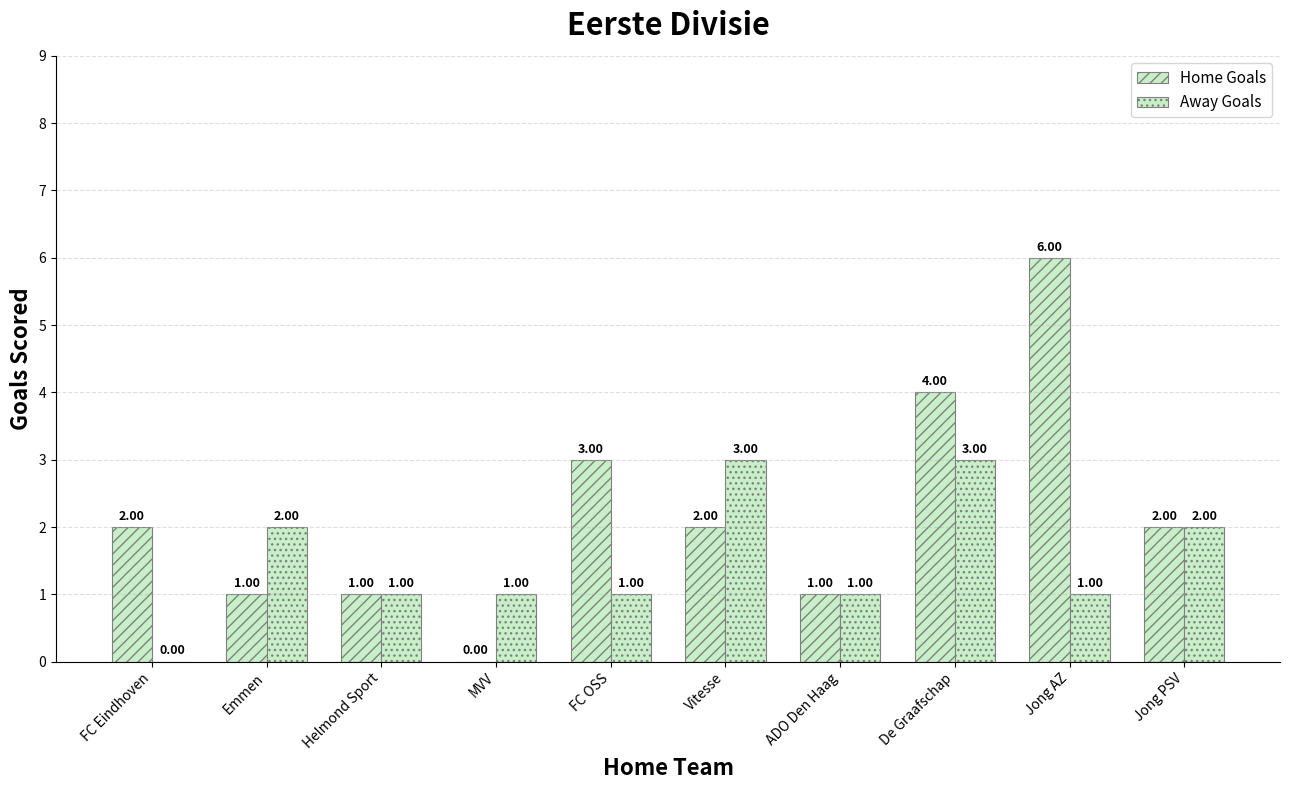

How many data points does each series have?

10